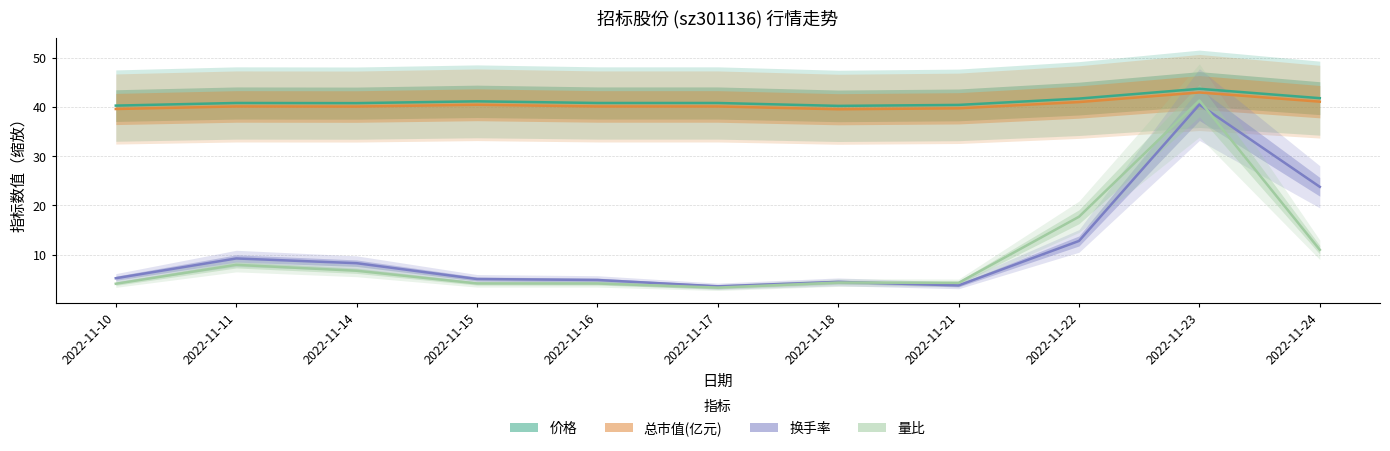

How many lines are shown in the chart?

4